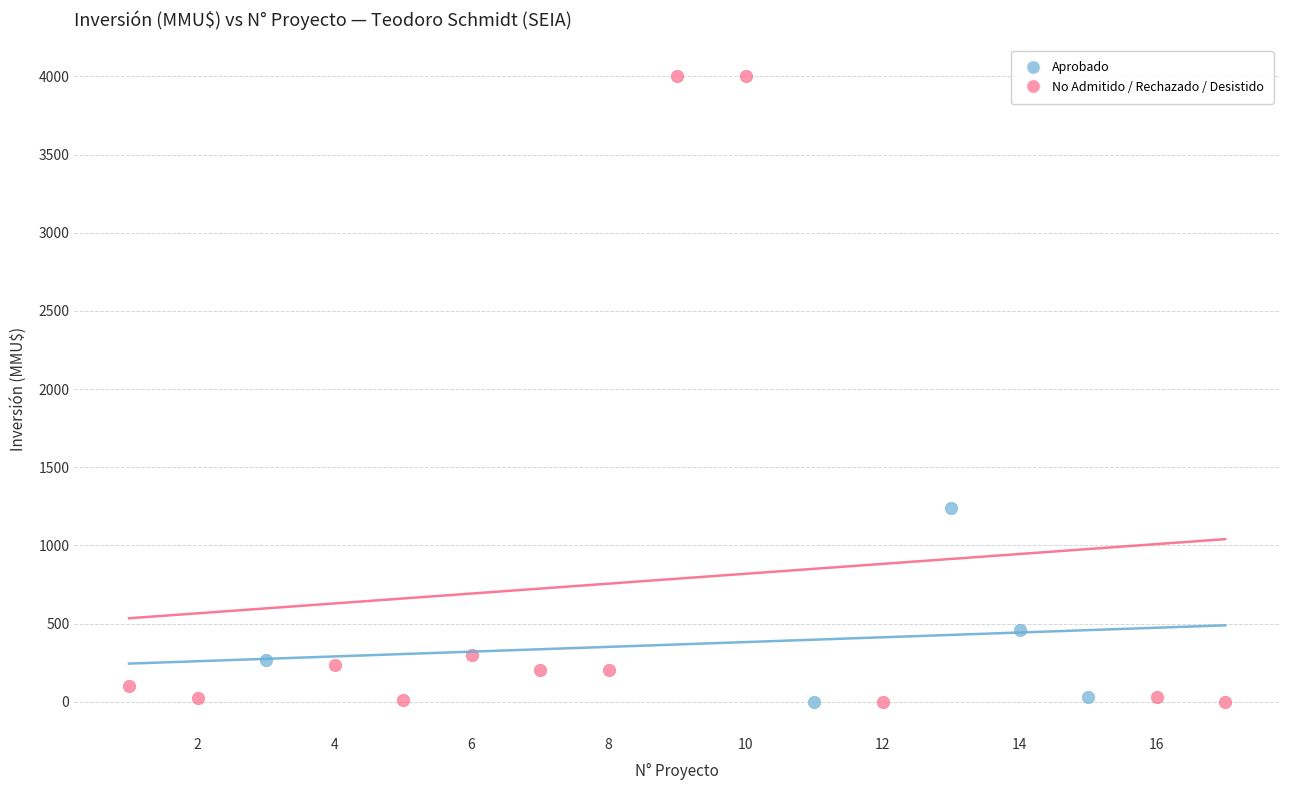

Which series has the largest Y range (max minus min)?

No Admitido / Rechazado / Desistido